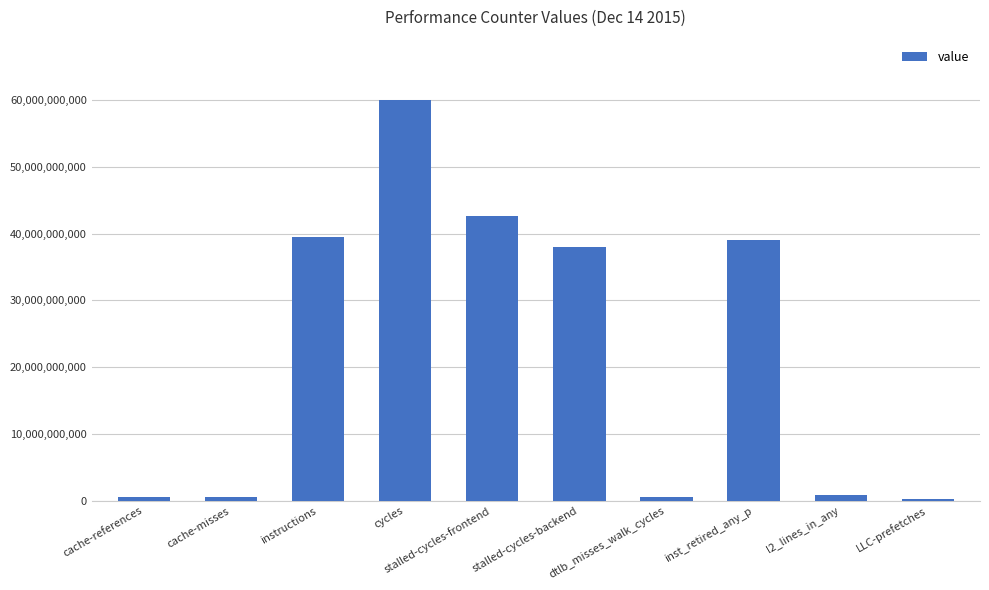

Read the value at instructions.

39514112331